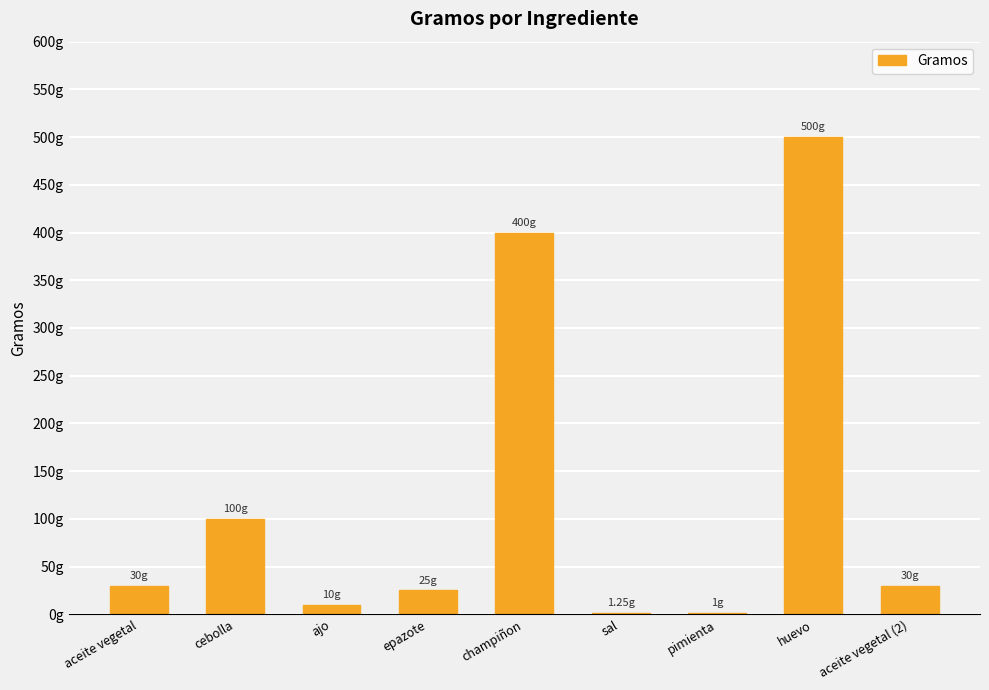

List the labels in order of value, largest first.

huevo, champiñon, cebolla, aceite vegetal, aceite vegetal (2), epazote, ajo, sal, pimienta